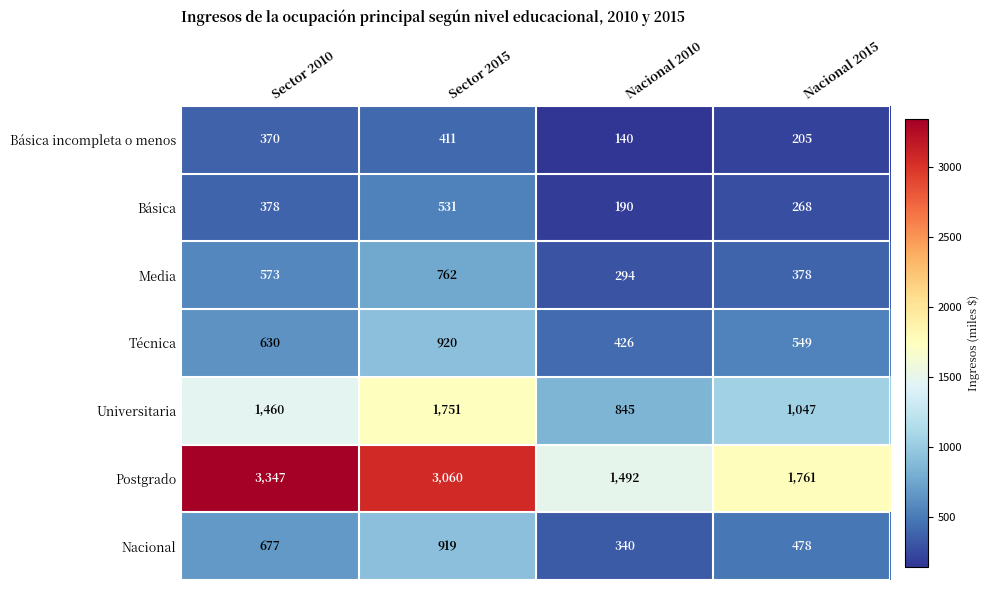

What value does the Técnica series have at Nacional 2010, to the nearest 5?

425